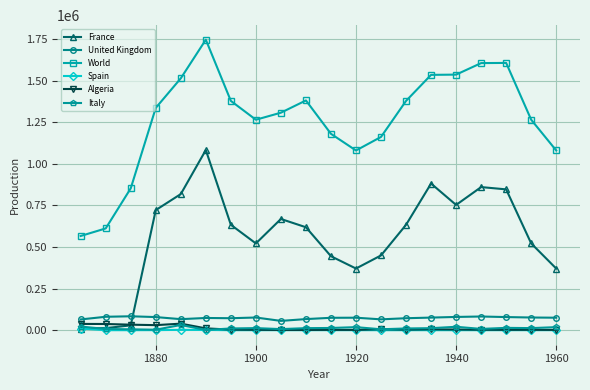

What is the difference between the maximum and second lowest values in the France series?

1070384.2